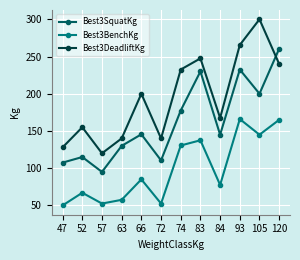

What is the total value across all series at 52?

337.0